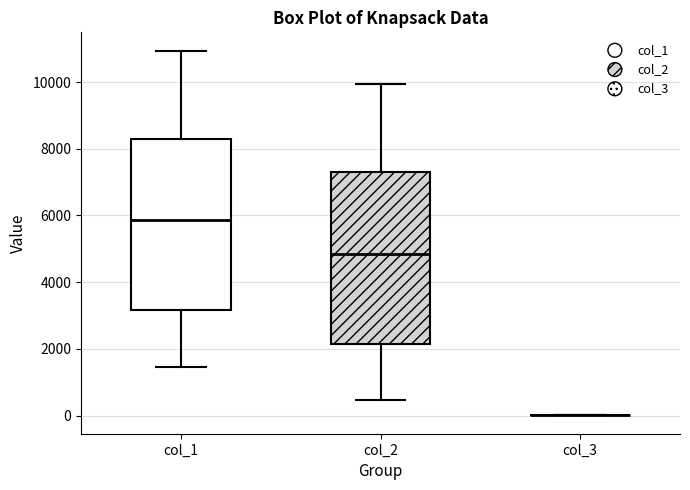

Reading left to right, read every box against the y-axis: the position of its median line, the range the box covers, and the ends of its whiskers. The values are not printed on the chart, so give them approximately, as read against the axis.

col_1: median 5800, box 3200 to 8400, whiskers 1400 to 11000
col_2: median 4800, box 2200 to 7400, whiskers 400 to 10000
col_3: box collapsed to a line at 0, whiskers 0 to 0